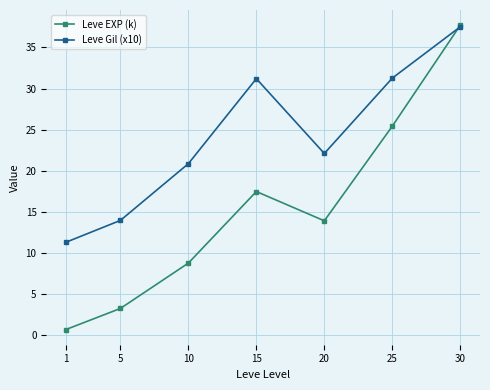

Rank the categories by Leve EXP (k) value from highest to lowest.

30, 25, 15, 20, 10, 5, 1